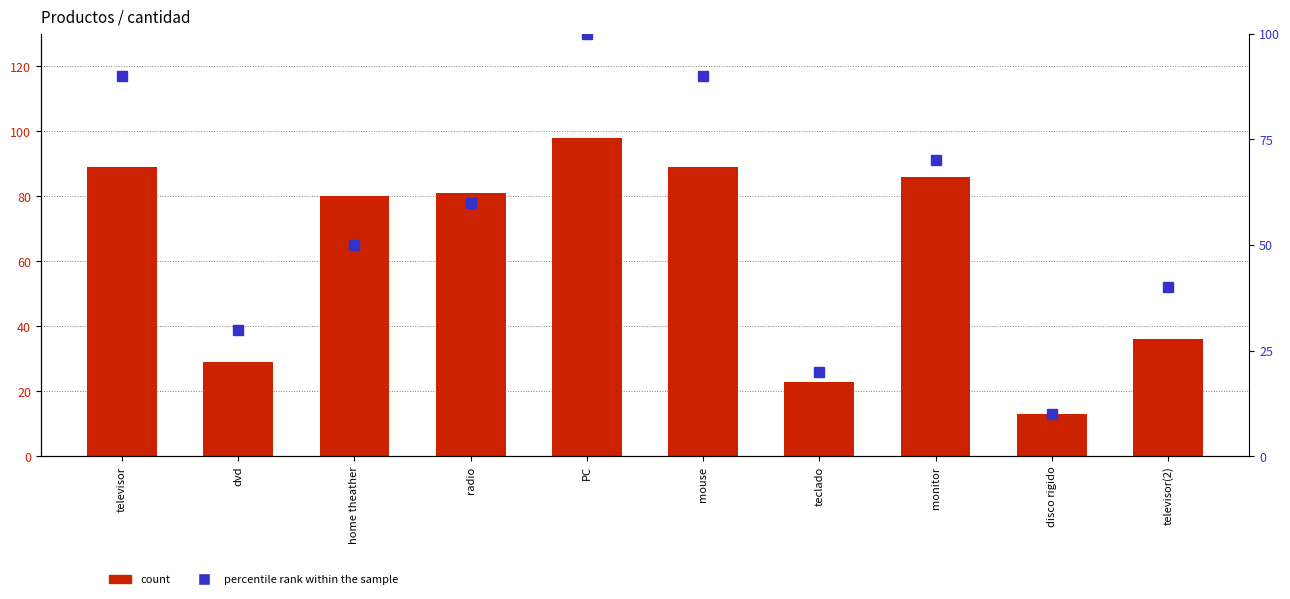

Which has a higher value, home theather or disco rigido?

home theather